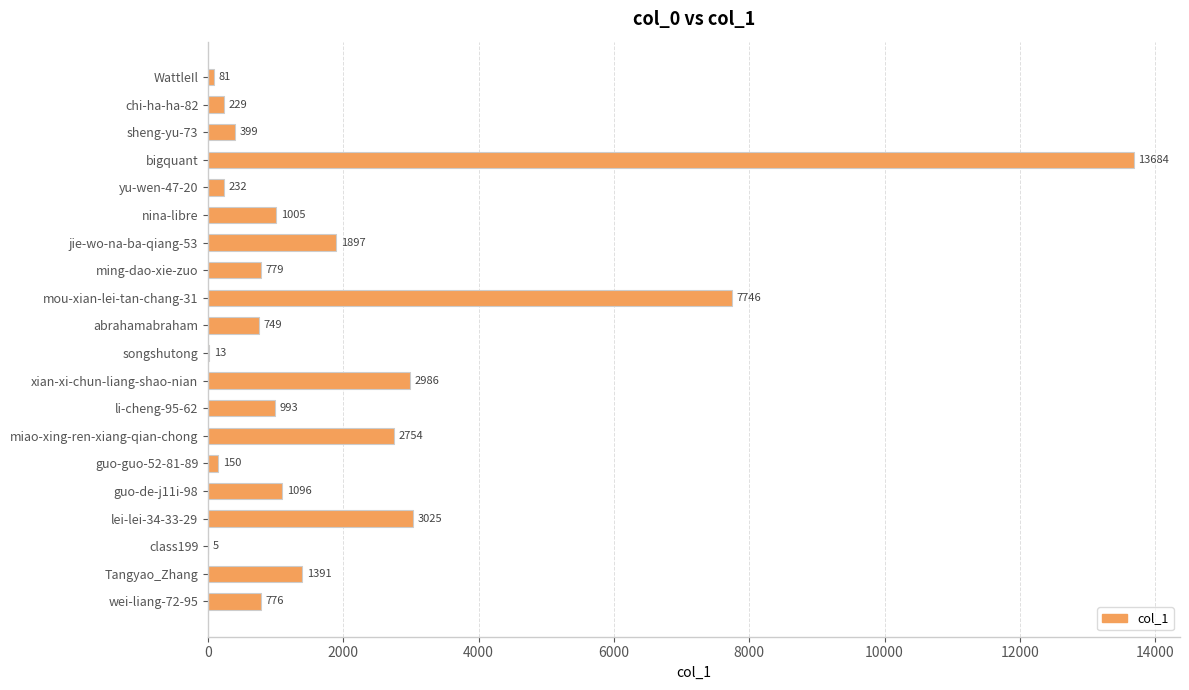

What is the maximum value shown in the chart?

13684